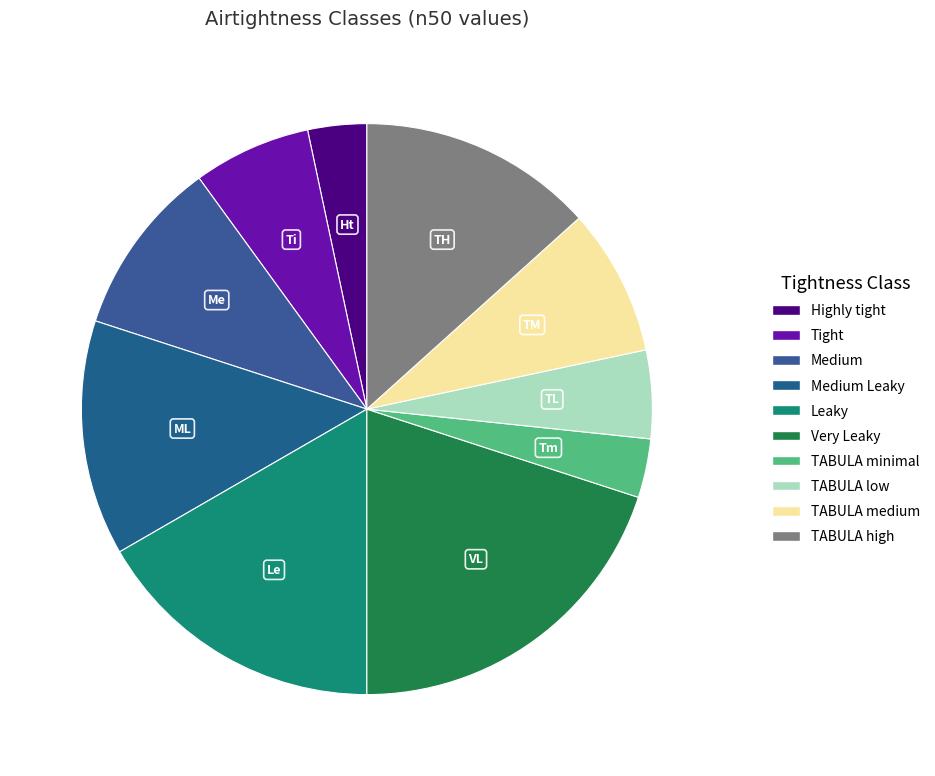

Is it true that TABULA minimal is 3% of the pie?

True